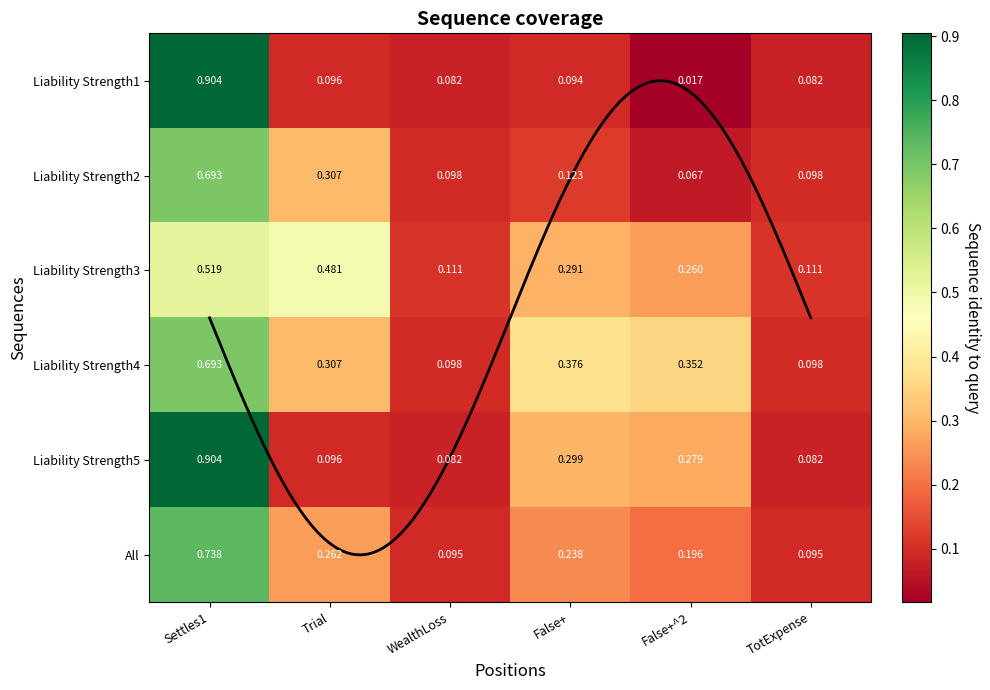

Reading left to right, what are all the values shown in this chart?

Liability Strength1: 0.9	0.1	0.1	0.1	0.0	0.1
Liability Strength2: 0.7	0.3	0.1	0.1	0.1	0.1
Liability Strength3: 0.5	0.5	0.1	0.3	0.3	0.1
Liability Strength4: 0.7	0.3	0.1	0.4	0.4	0.1
Liability Strength5: 0.9	0.1	0.1	0.3	0.3	0.1
All: 0.7	0.3	0.1	0.2	0.2	0.1